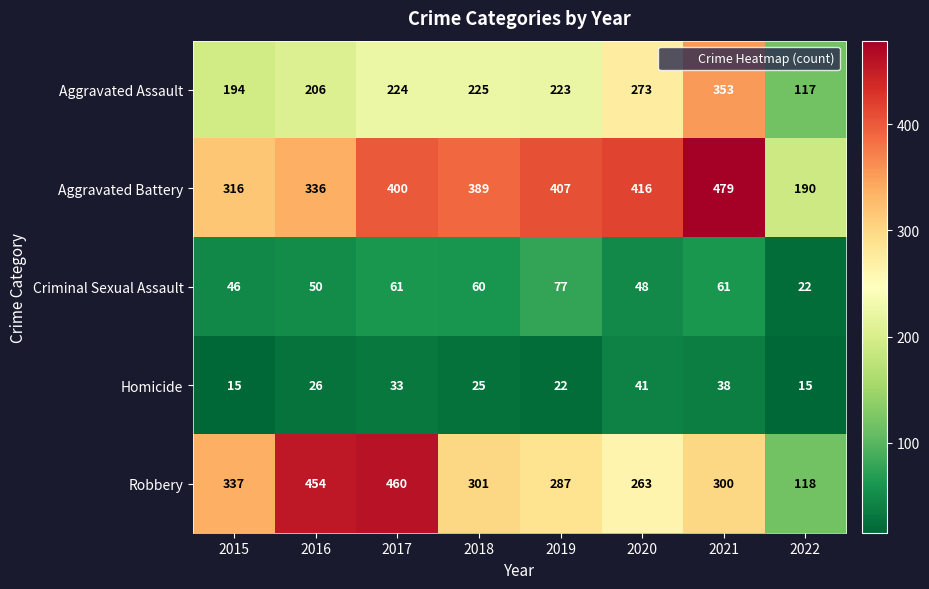

What is the difference between the Homicide values at 2016 and 2020?

15